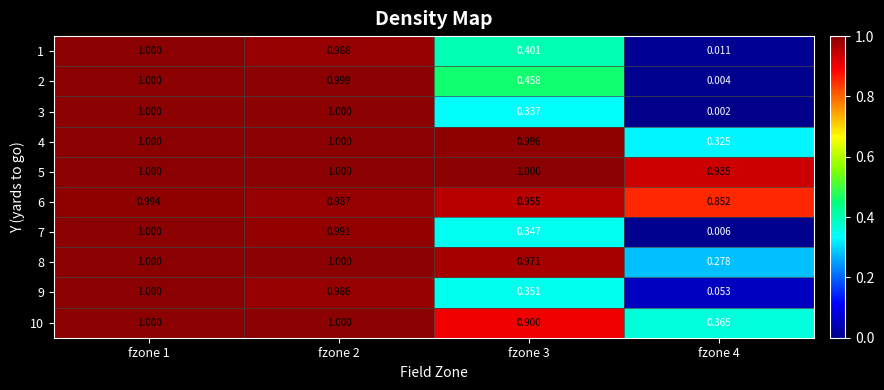

How many distinct data groups are displayed?

10